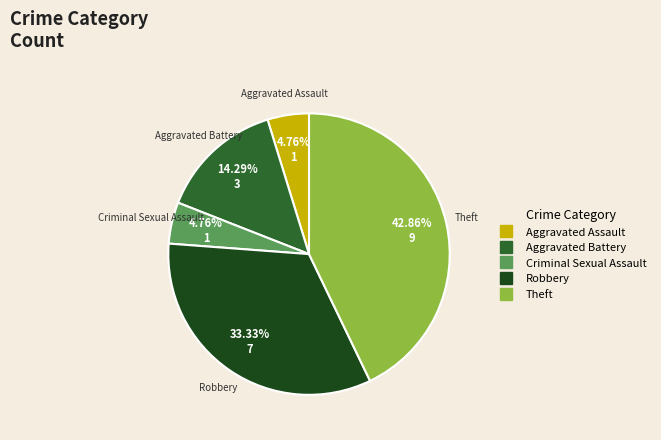

Is the sum of Aggravated Battery and Robbery greater than half?

No